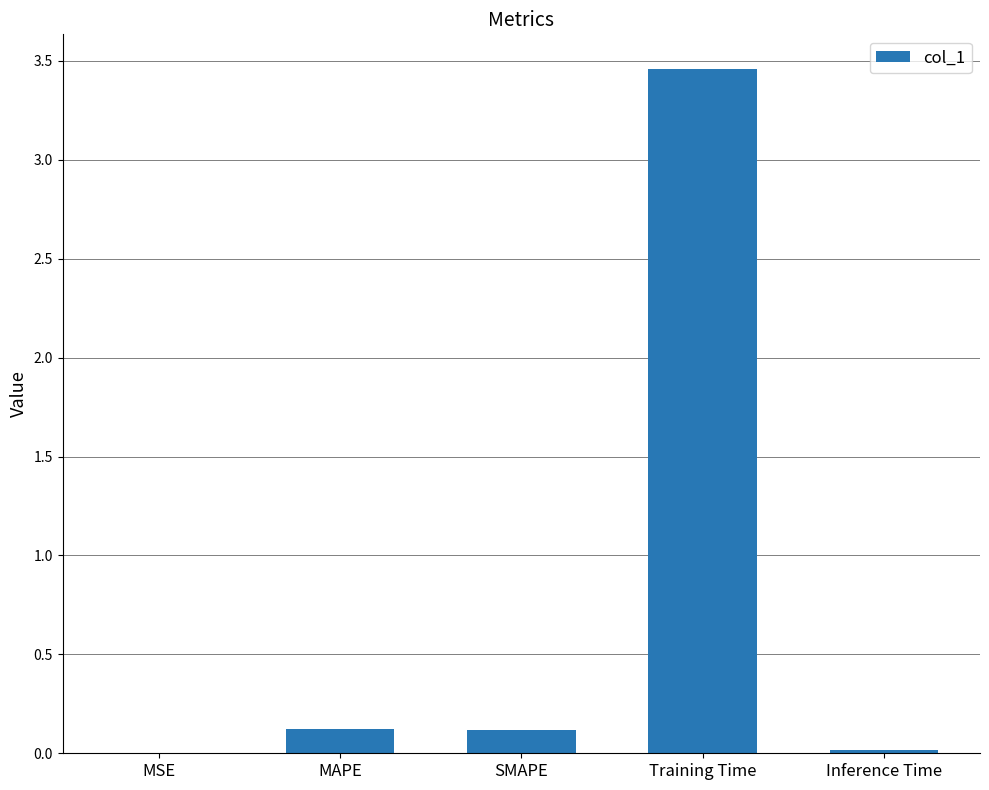

At which category does the chart reach its peak across all series?

Training Time